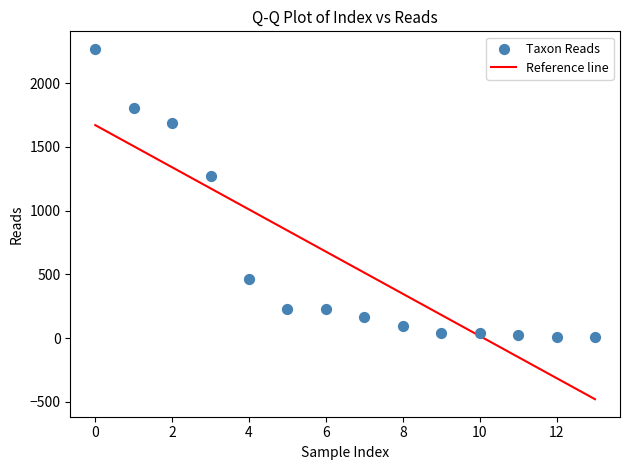

What is the range of Y values (max minus min)?

2257